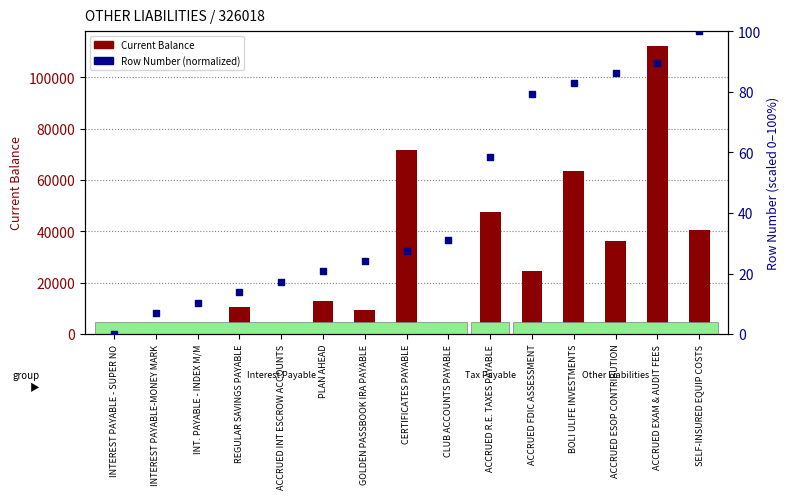

What are all the series names shown in the legend?

Current Balance, Row Number (normalized)